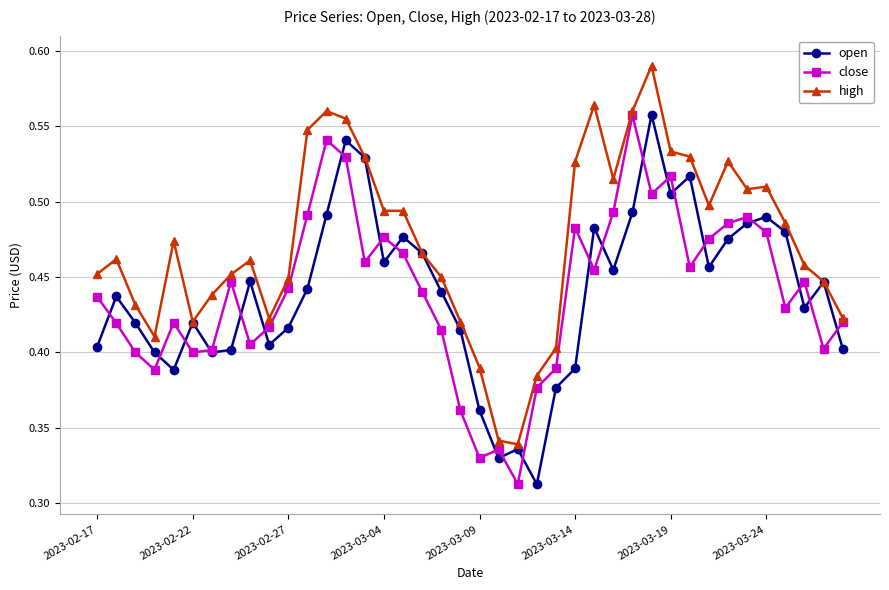

Count the open values in the range 0 to 1.

40